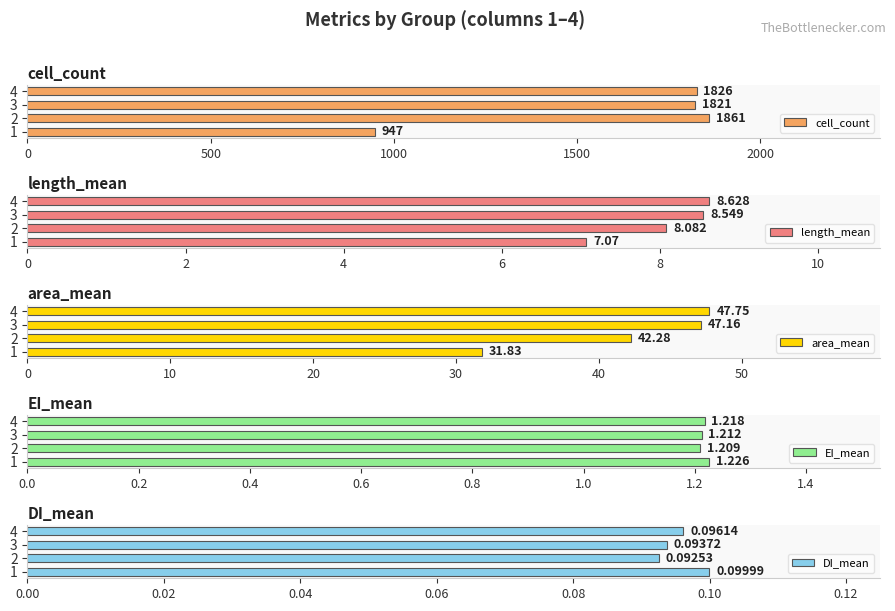

Rank the series by their maximum value, from lowest to highest.

DI_mean, EI_mean, length_mean, area_mean, cell_count